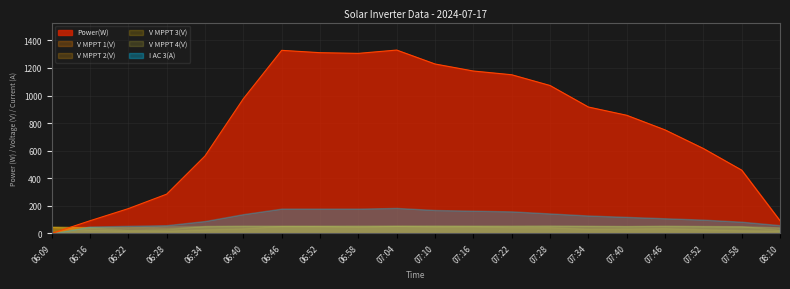

What is the difference between the second highest and second lowest values in the V MPPT 3(V) series?

30.3